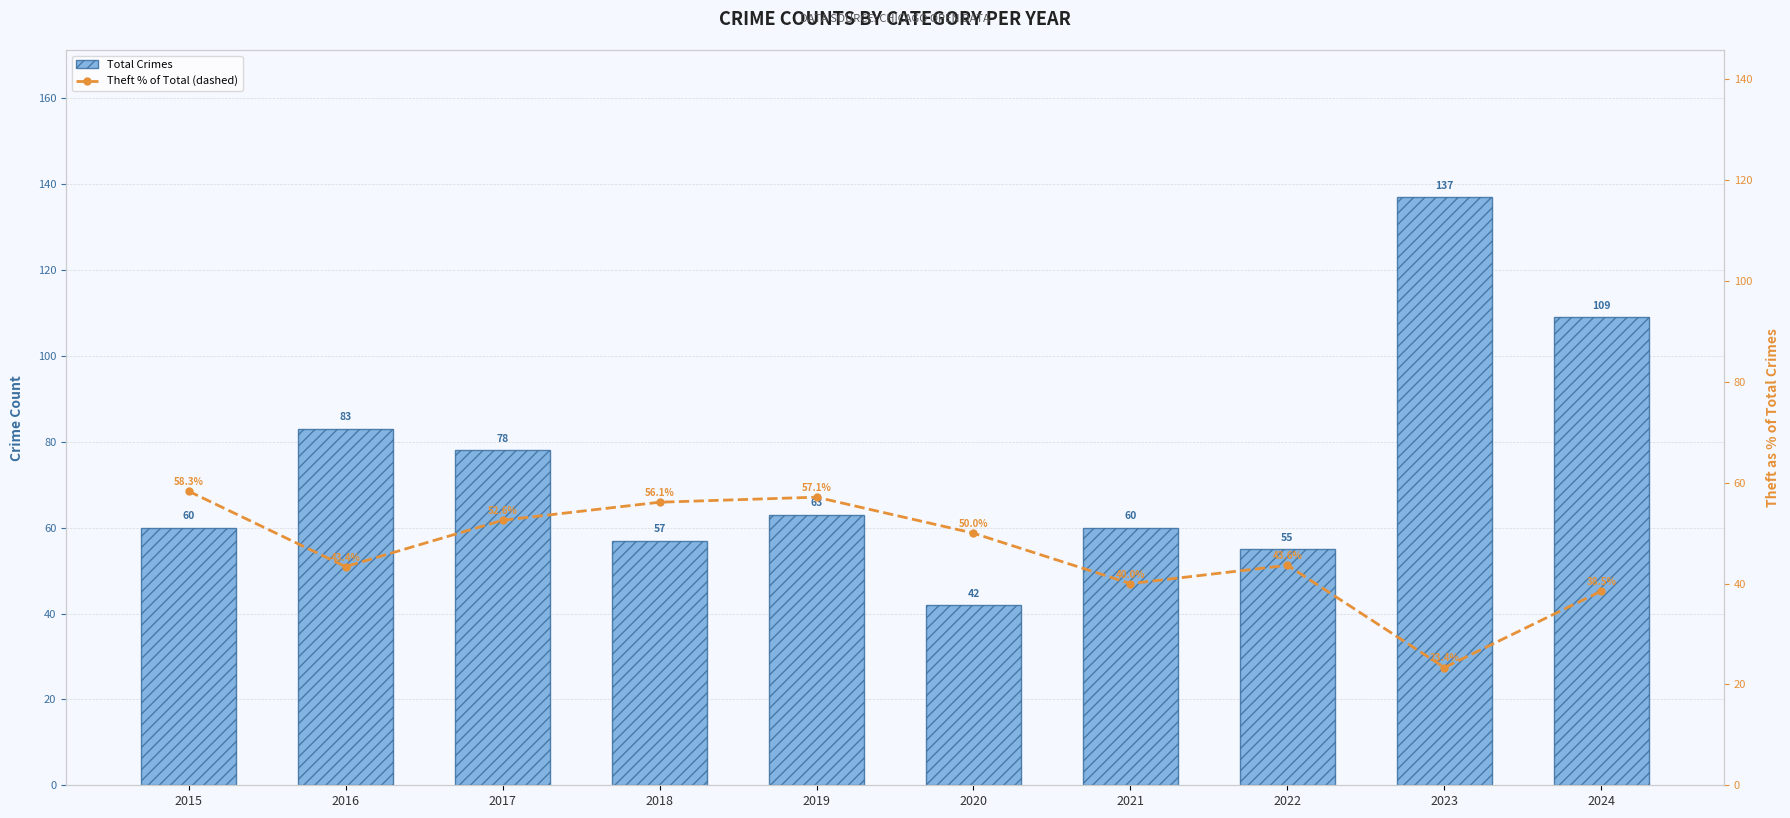

At which label does Total Crimes reach its minimum?

2020